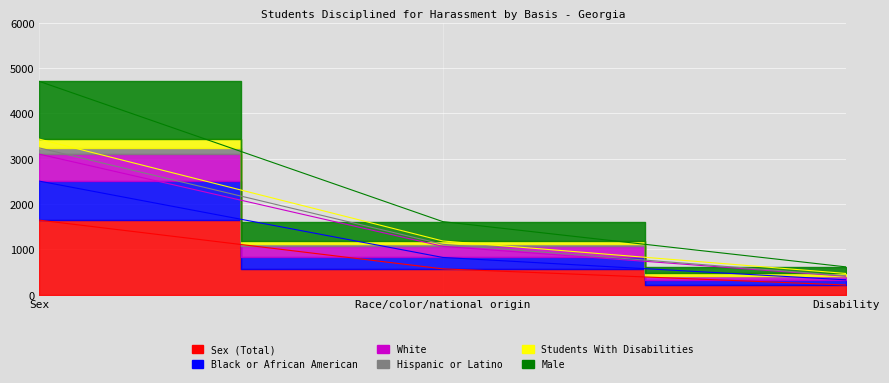

Is the value of White at Sex greater than the value of Students With Disabilities at Race/color/national origin?

Yes